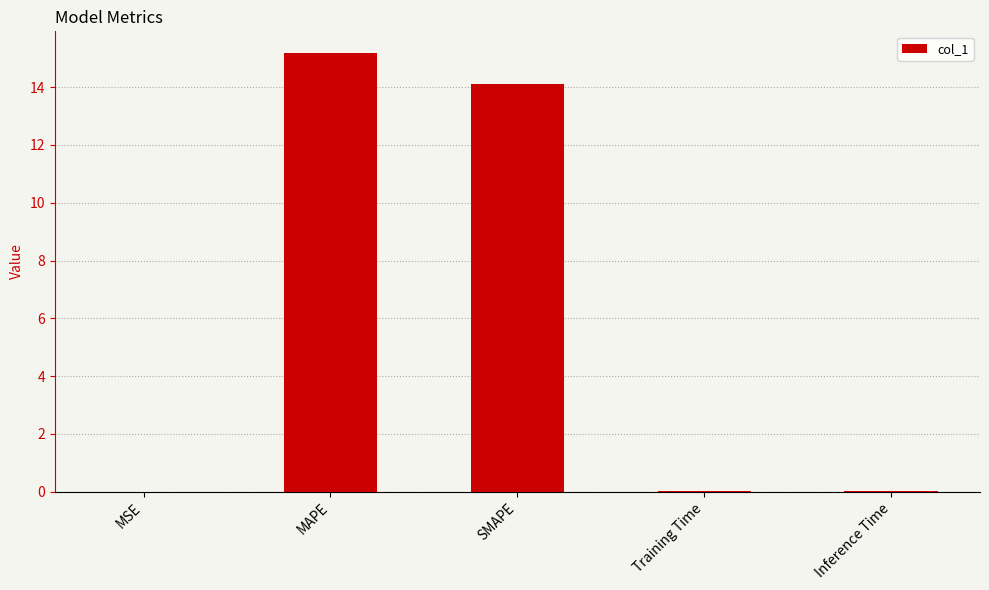

Count the number of data series in this chart.

1